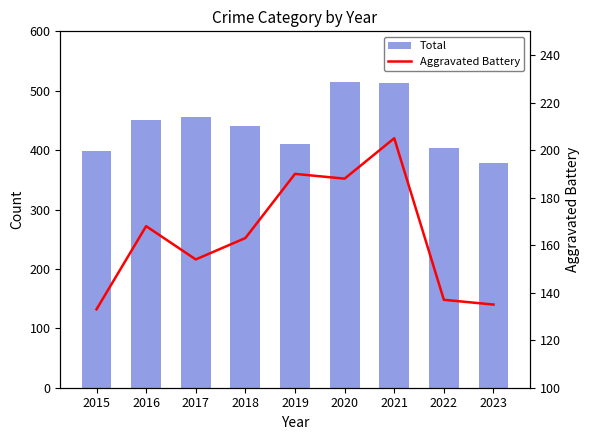

Reading right to left, what are all the values shown in this chart?

Total: 2023=379	2022=403	2021=513	2020=514	2019=410	2018=440	2017=455	2016=450	2015=398
Aggravated Battery: 2023=135	2022=137	2021=205	2020=188	2019=190	2018=163	2017=154	2016=168	2015=133